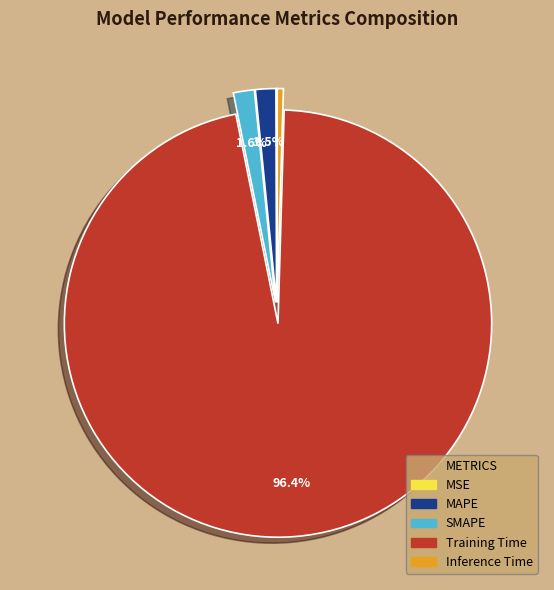

How much of the chart is everything except SMAPE?

98.4%